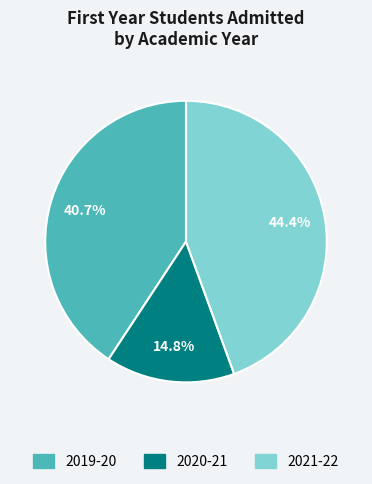

Is it true that 2019-20 is 41% of the pie?

True